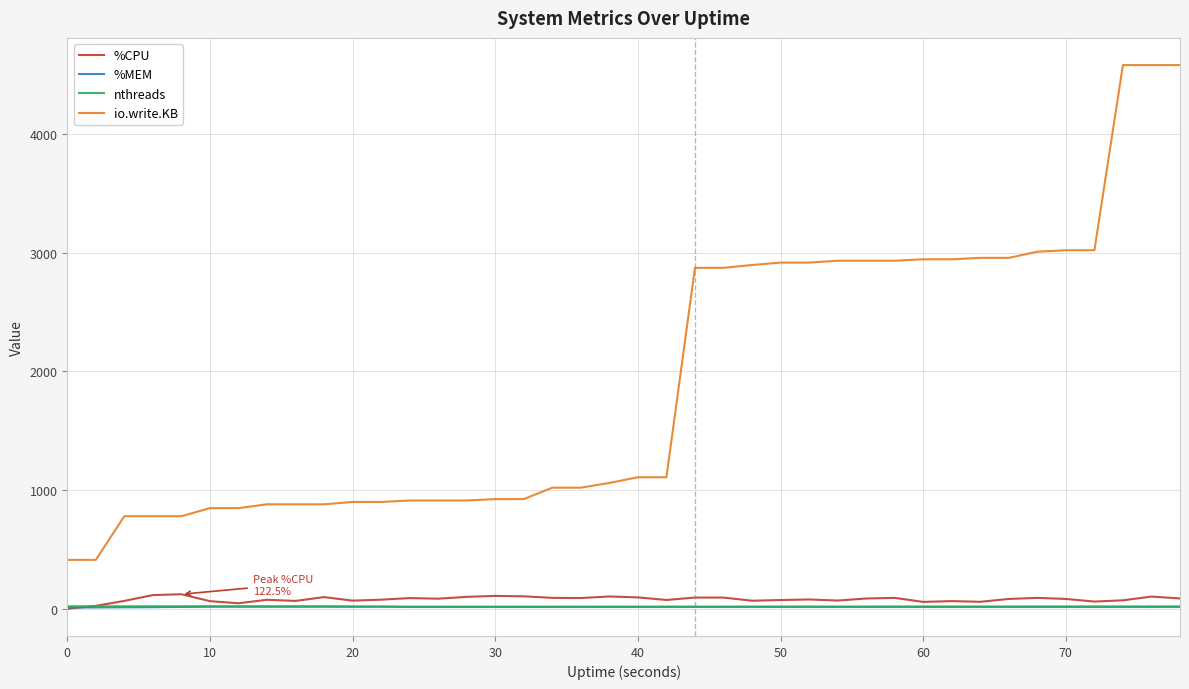

Which series has the largest total across all categories?

io.write.KB